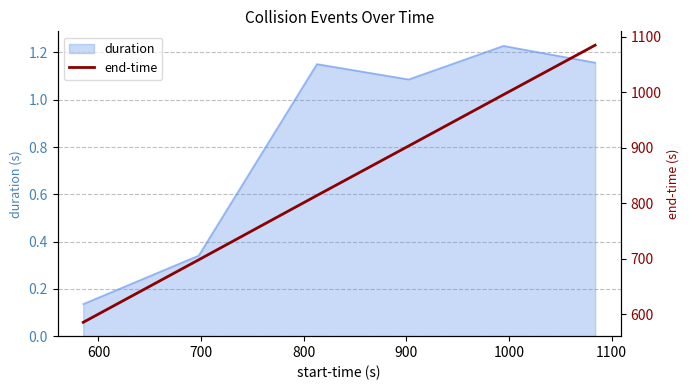

The chart shows a value of 1410.2 at 900. True or false?

False